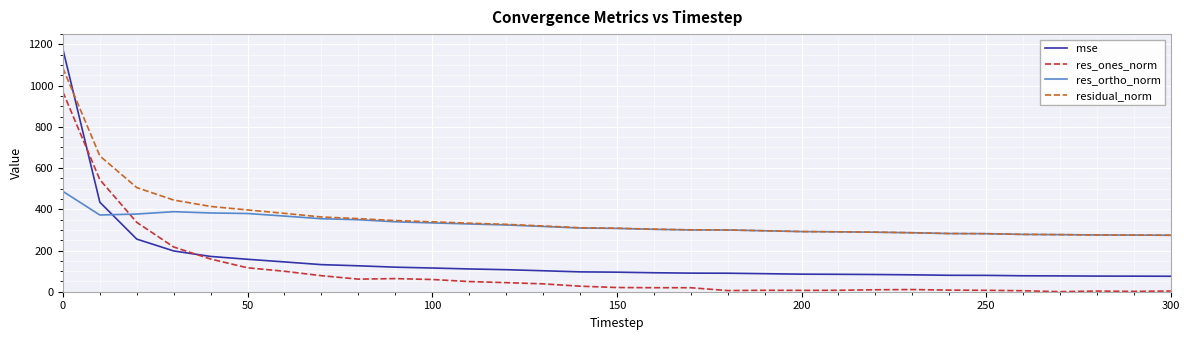

Which series ends up on top after the final intersection of res_ones_norm and res_ortho_norm?

res_ortho_norm